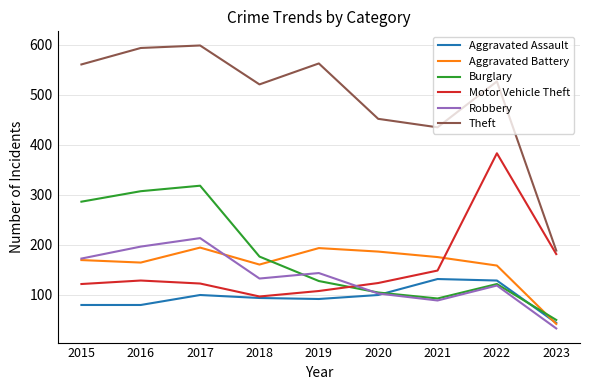

Does the chart have visible grid lines?

Yes